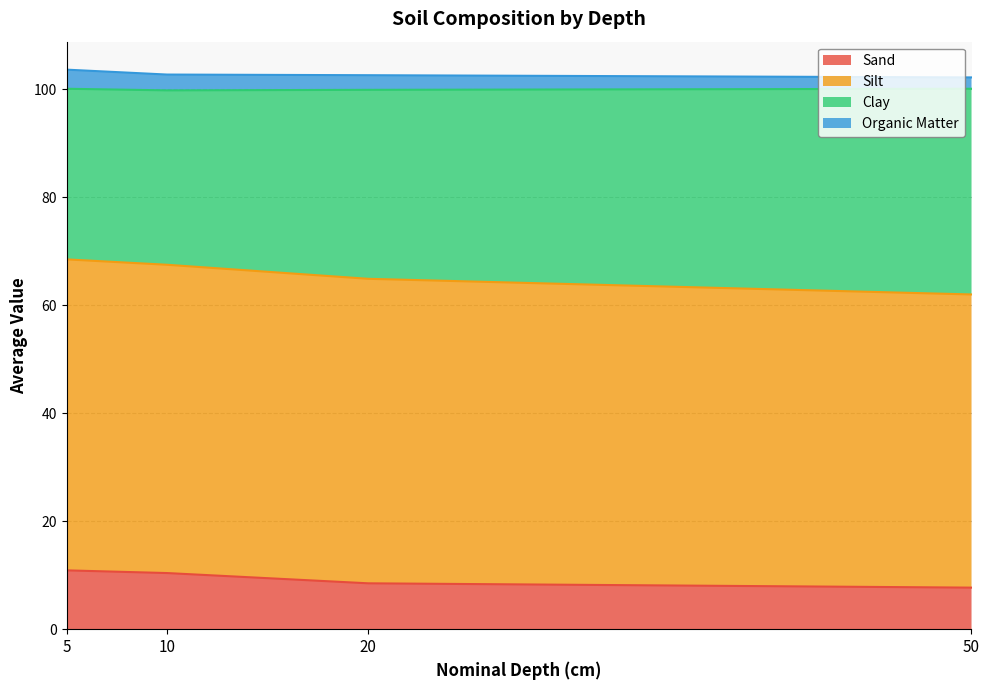

True or false: Sand has a value of 15.9 at 5.

False